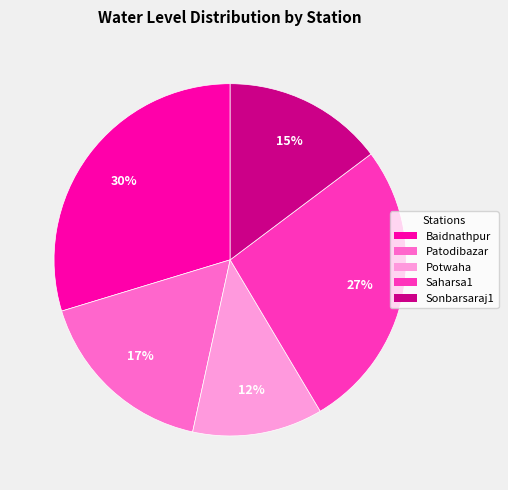

Rank the categories by value from lowest to highest.

Potwaha, Sonbarsaraj1, Patodibazar, Saharsa1, Baidnathpur